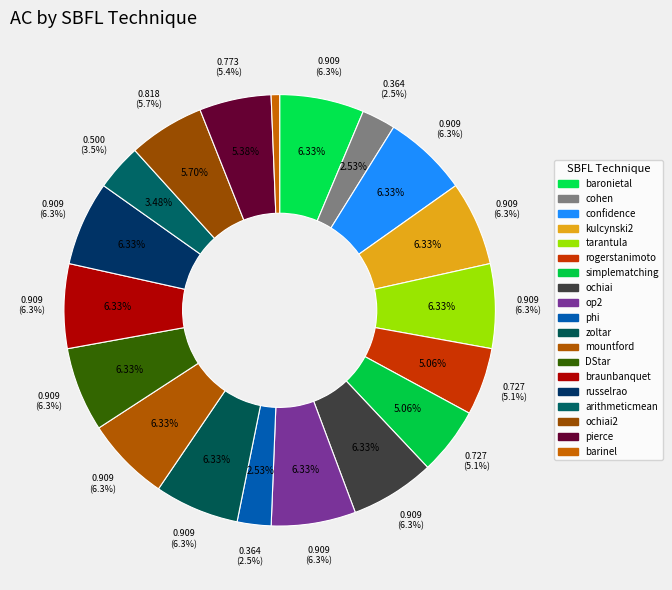

What is the change in value from baronietal to ochiai2?

-0.1